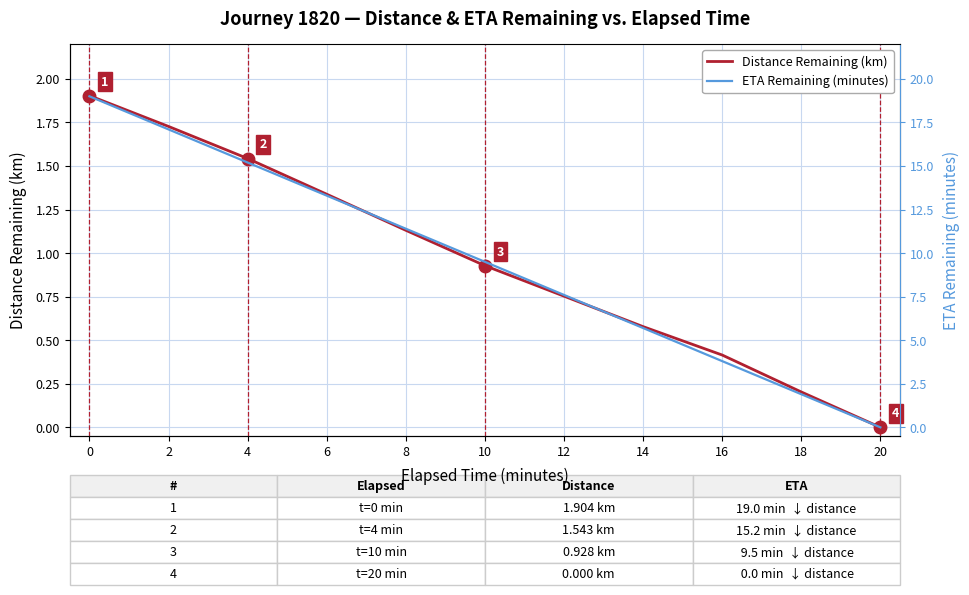

Reading right to left, transcribe all the data shown in this chart.

Distance Remaining (km): 0.0	0.2	0.4	0.6	0.8	0.9	1.1	1.3	1.5	1.7	1.9
ETA Remaining (minutes): 0.0	1.9	3.8	5.7	7.6	9.5	11.4	13.3	15.2	17.1	19.0